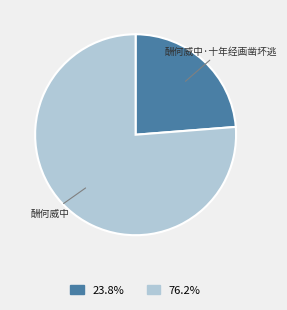

Rank the categories by value from highest to lowest.

酬何威中, 酬何威中·十年经画凿坏逃